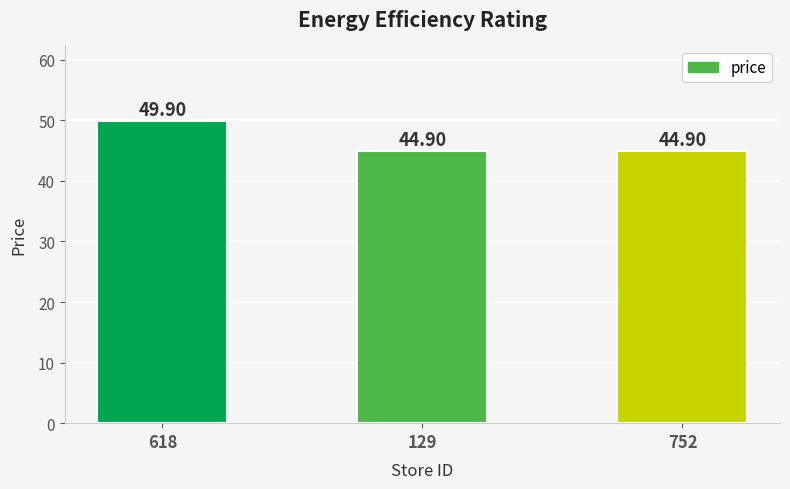

What is the difference between the maximum and minimum values?

5.0